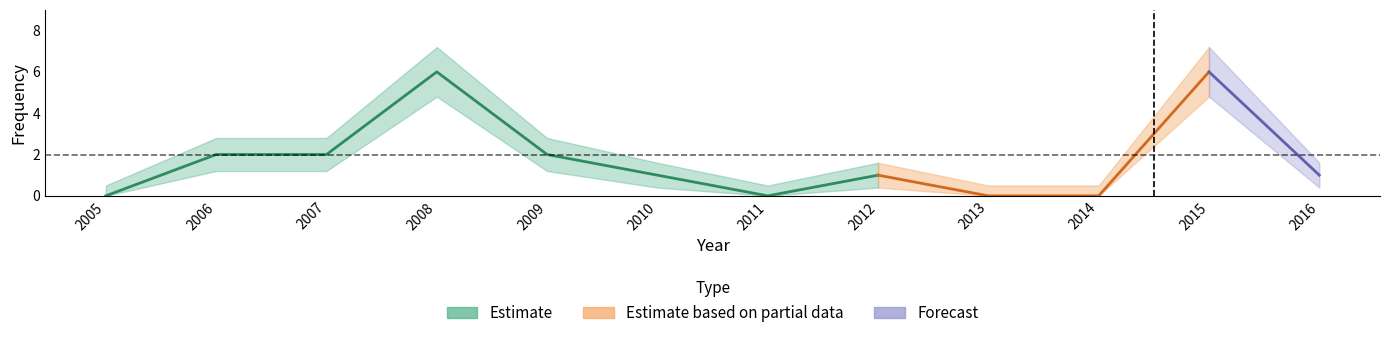

What is the sum of the center values at 2015 and 2007?

8.0